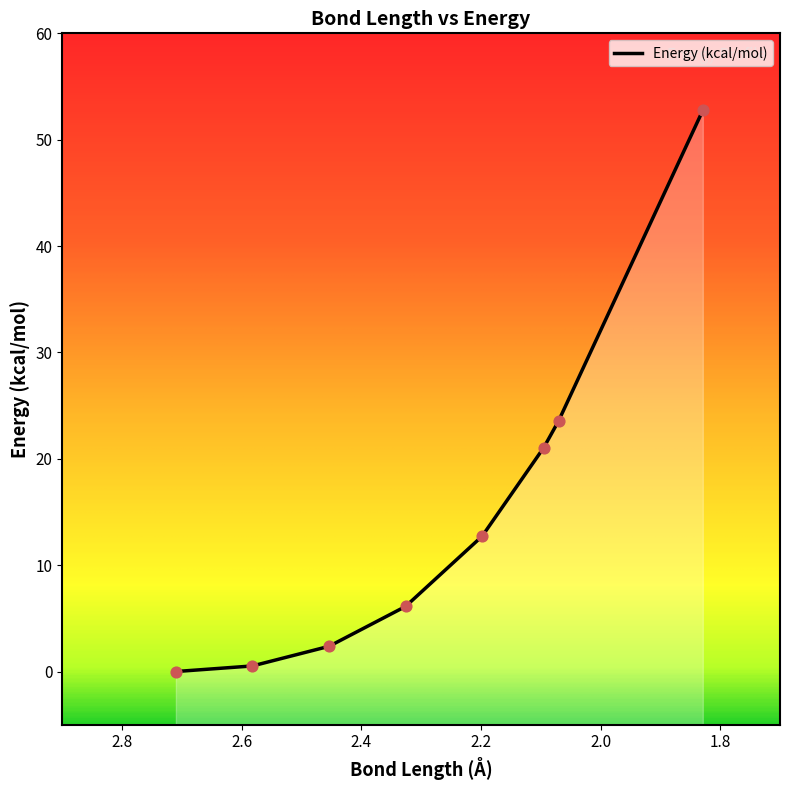

Which has a higher value, 2.326 or 2.07?

2.07